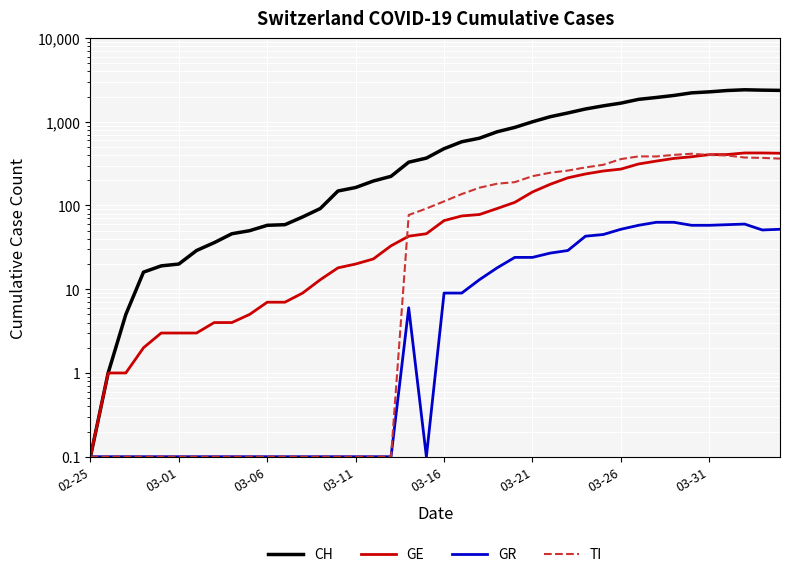

Where is the first local maximum for TI?

31